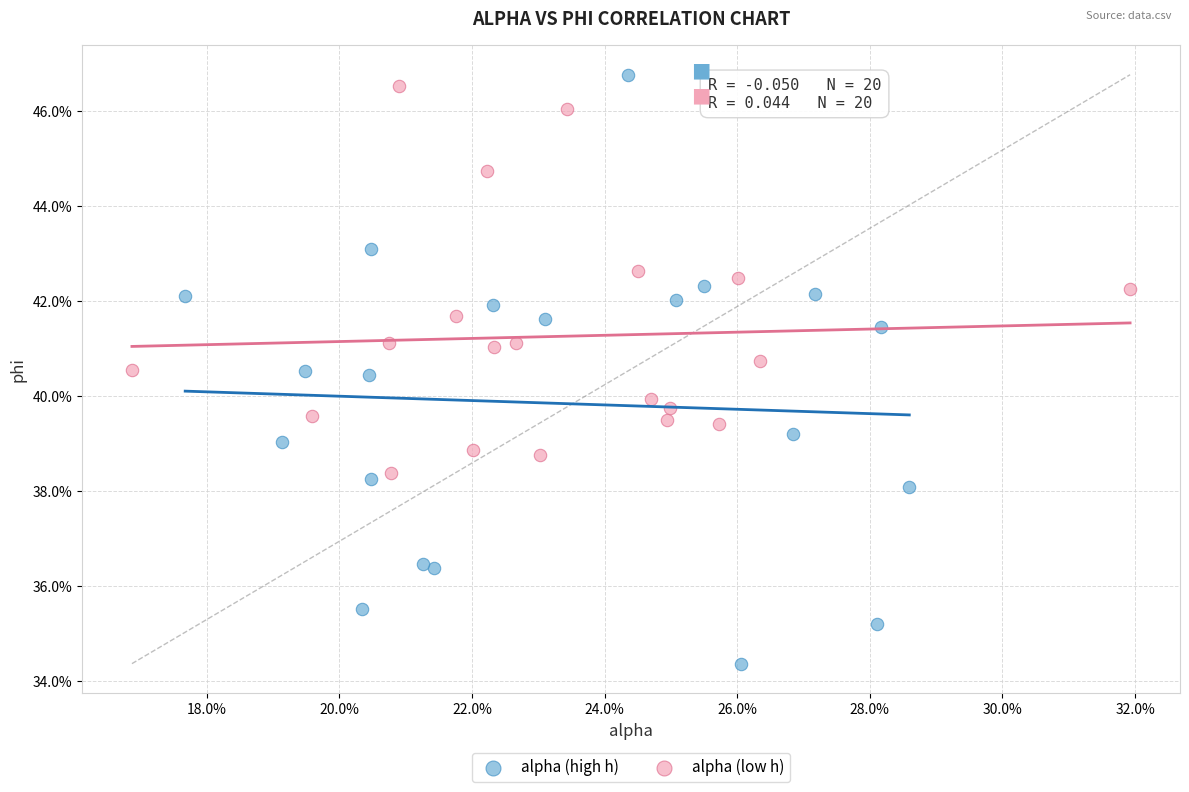

What are all the series names shown in the legend?

alpha (high h), alpha (low h)